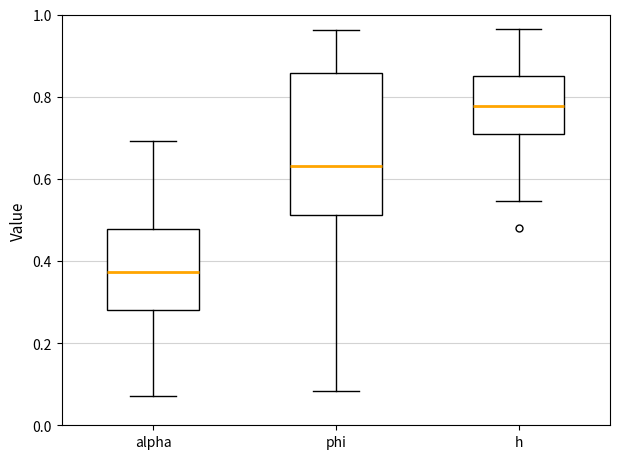

Reading left to right, transcribe this box plot: for each box, give where its median line is, the range the box spans, and where its two whiskers end, as read against the y-axis. The values are not printed on the chart, so give them approximately, as read against the axis.

alpha: median 0.38, box 0.28 to 0.48, whiskers 0.08 to 0.70
phi: median 0.64, box 0.52 to 0.86, whiskers 0.08 to 0.96
h: median 0.78, box 0.70 to 0.86, whiskers 0.54 to 0.96